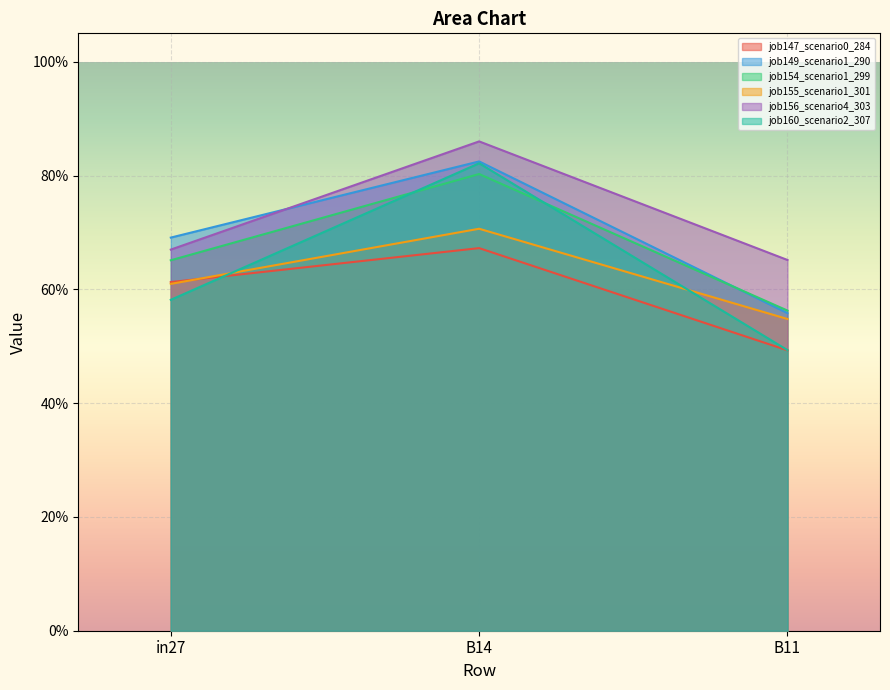

What is the lowest value of the job155_scenario1_301 series?

0.5